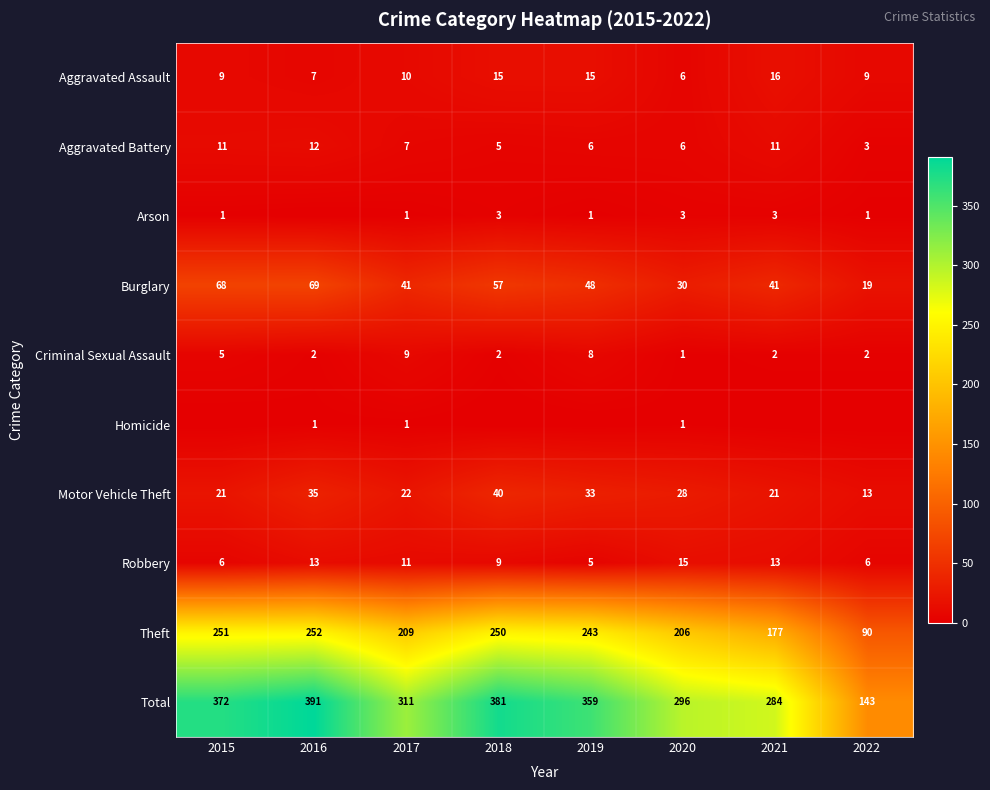

At which label does Motor Vehicle Theft reach its minimum?

2022